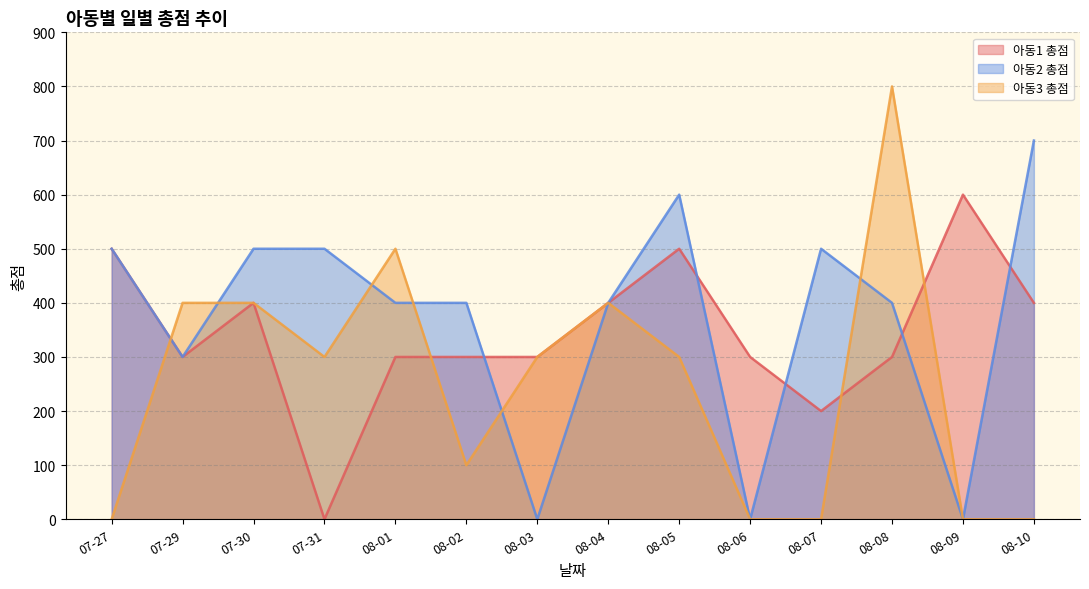

How many lines are shown in the chart?

3